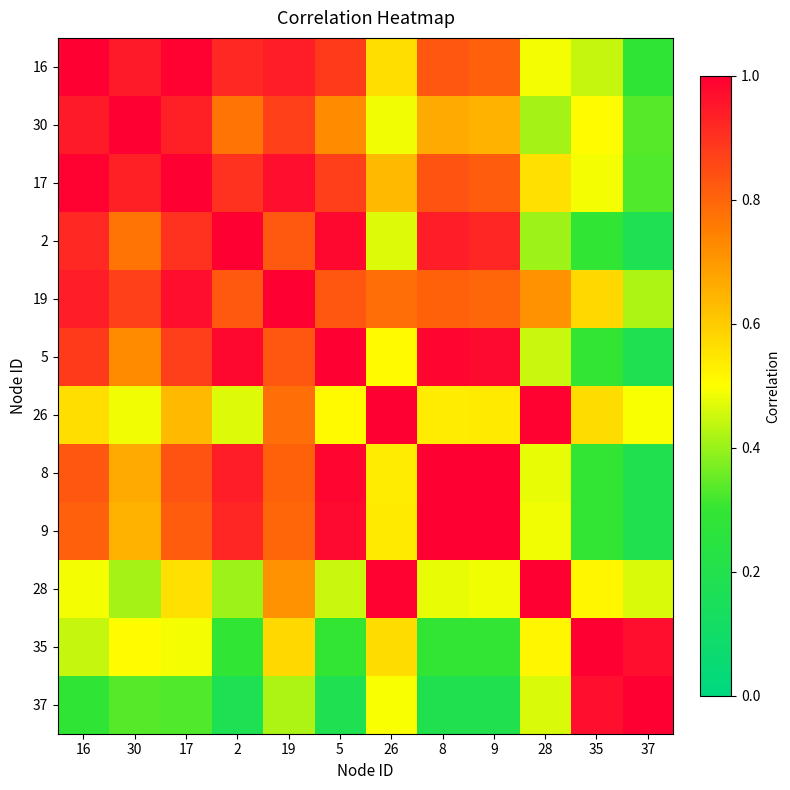

Reading left to right, transcribe all the data shown in this chart.

16: 16=1.0	30=0.9	17=1.0	2=0.9	19=0.9	5=0.9	26=0.6	8=0.8	9=0.8	28=0.5	35=0.4	37=0.3
30: 16=0.9	30=1.0	17=0.9	2=0.8	19=0.9	5=0.7	26=0.5	8=0.7	9=0.6	28=0.4	35=0.5	37=0.3
17: 16=1.0	30=0.9	17=1.0	2=0.9	19=1.0	5=0.9	26=0.6	8=0.8	9=0.8	28=0.6	35=0.5	37=0.3
2: 16=0.9	30=0.8	17=0.9	2=1.0	19=0.8	5=1.0	26=0.5	8=0.9	9=0.9	28=0.4	35=0.3	37=0.2
19: 16=0.9	30=0.9	17=1.0	2=0.8	19=1.0	5=0.8	26=0.8	8=0.8	9=0.8	28=0.7	35=0.6	37=0.4
5: 16=0.9	30=0.7	17=0.9	2=1.0	19=0.8	5=1.0	26=0.5	8=1.0	9=1.0	28=0.4	35=0.3	37=0.2
26: 16=0.6	30=0.5	17=0.6	2=0.5	19=0.8	5=0.5	26=1.0	8=0.5	9=0.5	28=1.0	35=0.6	37=0.5
8: 16=0.8	30=0.7	17=0.8	2=0.9	19=0.8	5=1.0	26=0.5	8=1.0	9=1.0	28=0.5	35=0.3	37=0.2
9: 16=0.8	30=0.6	17=0.8	2=0.9	19=0.8	5=1.0	26=0.5	8=1.0	9=1.0	28=0.5	35=0.3	37=0.2
28: 16=0.5	30=0.4	17=0.6	2=0.4	19=0.7	5=0.4	26=1.0	8=0.5	9=0.5	28=1.0	35=0.5	37=0.5
35: 16=0.4	30=0.5	17=0.5	2=0.3	19=0.6	5=0.3	26=0.6	8=0.3	9=0.3	28=0.5	35=1.0	37=1.0
37: 16=0.3	30=0.3	17=0.3	2=0.2	19=0.4	5=0.2	26=0.5	8=0.2	9=0.2	28=0.5	35=1.0	37=1.0